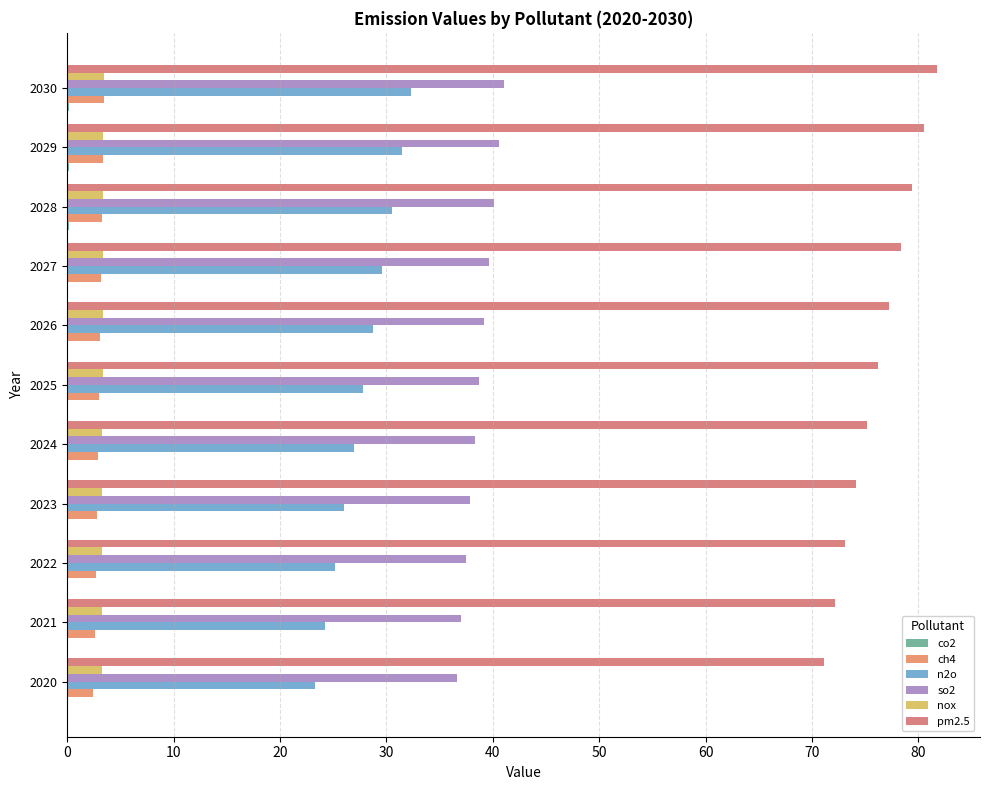

Count the number of data series in this chart.

6